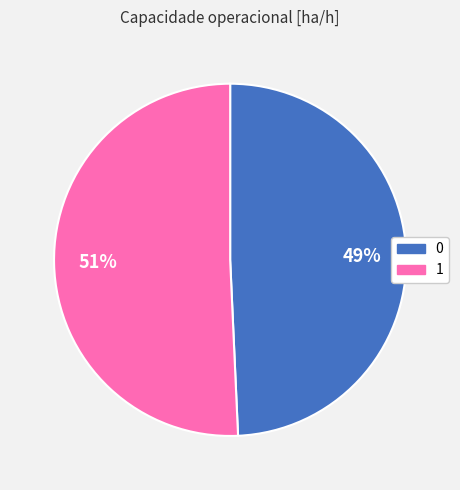

Which has a higher value, 1 or 0?

1